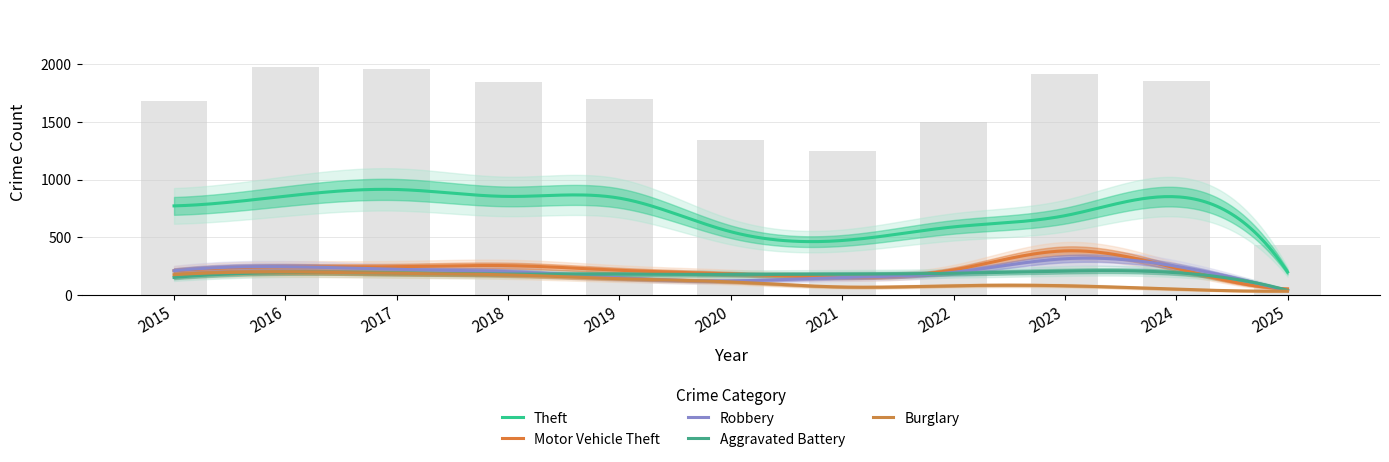

What is the greatest value displayed?

1978